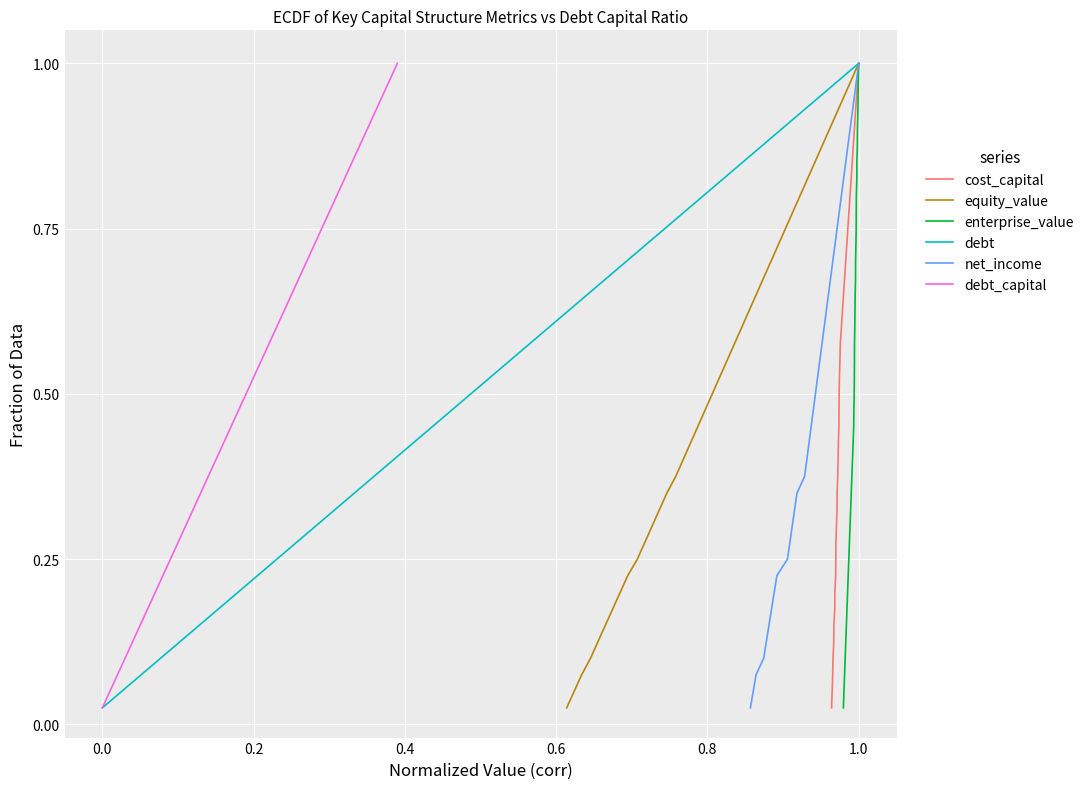

Which series has the largest range (max minus min)?

cost_capital